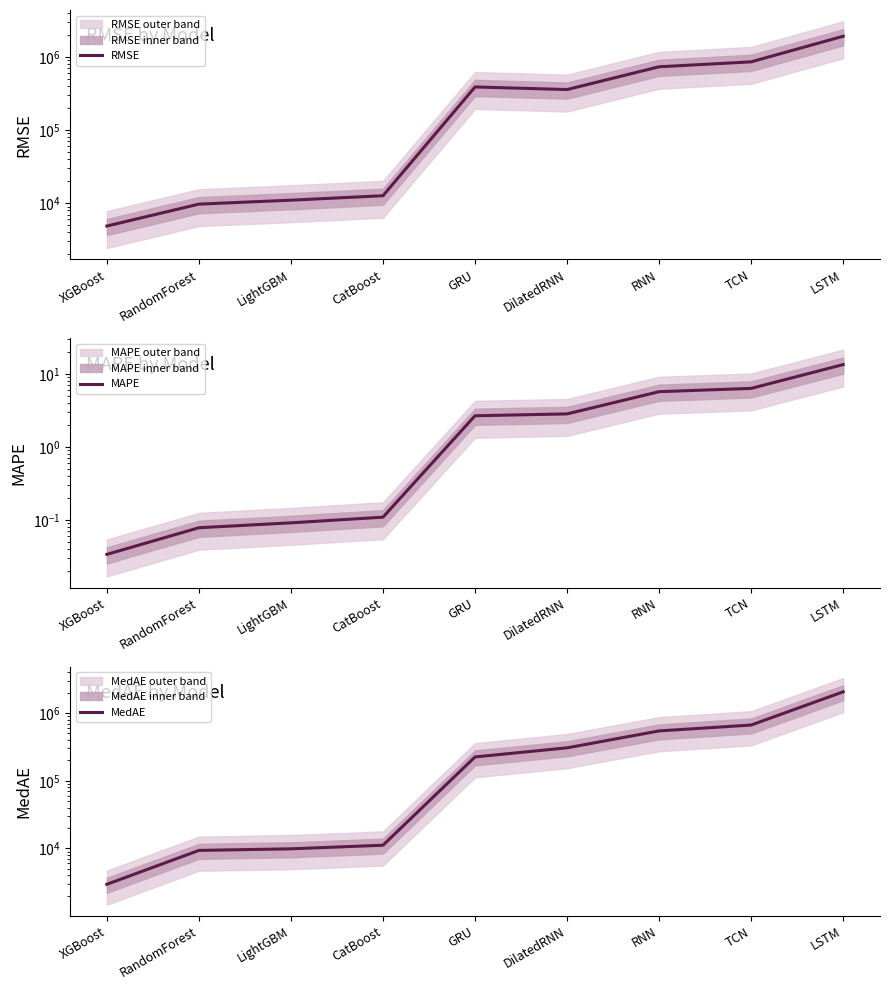

Is this an area chart (filled region under the line)?

No